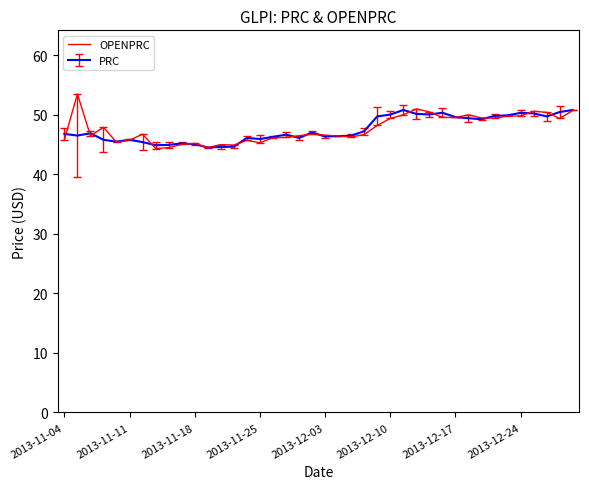

Rank the series by their maximum value, from highest to lowest.

OPENPRC, PRC